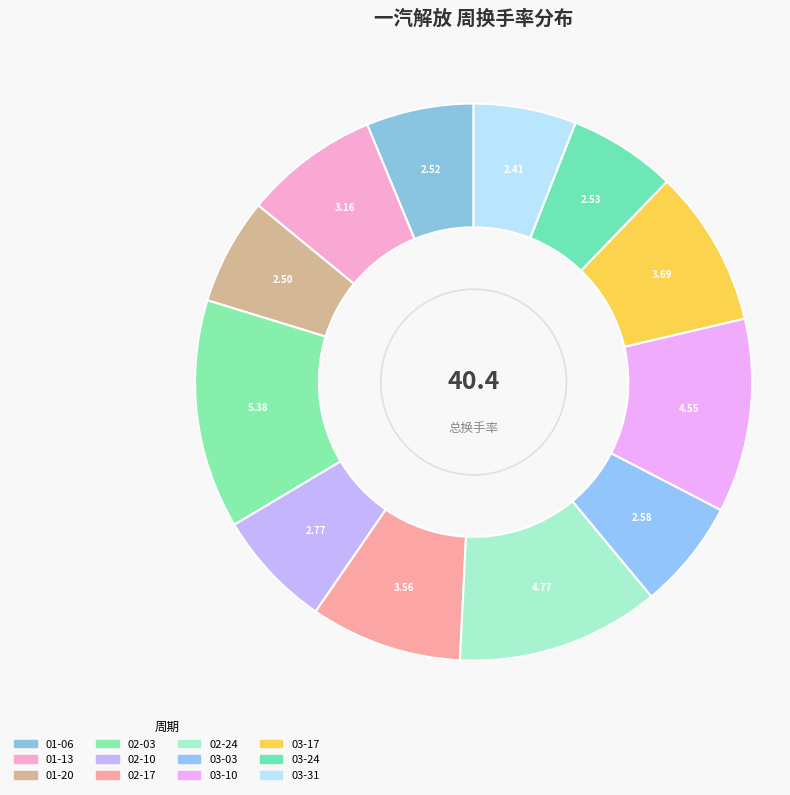

What is the smallest slice in the pie chart?

2023-03-31